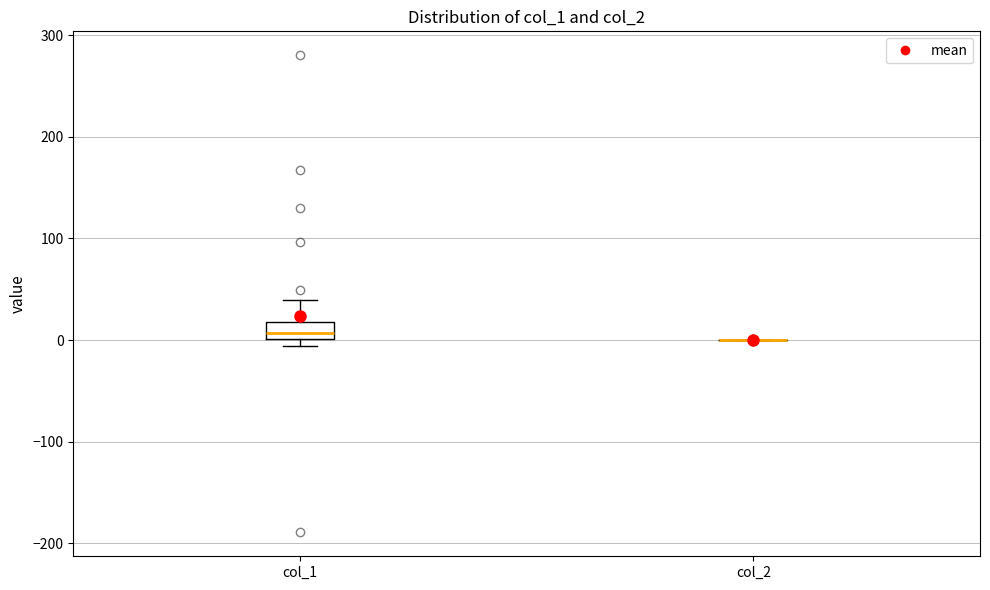

Comparing the boxes themselves (not the whiskers), which one is the tallest?

col_1